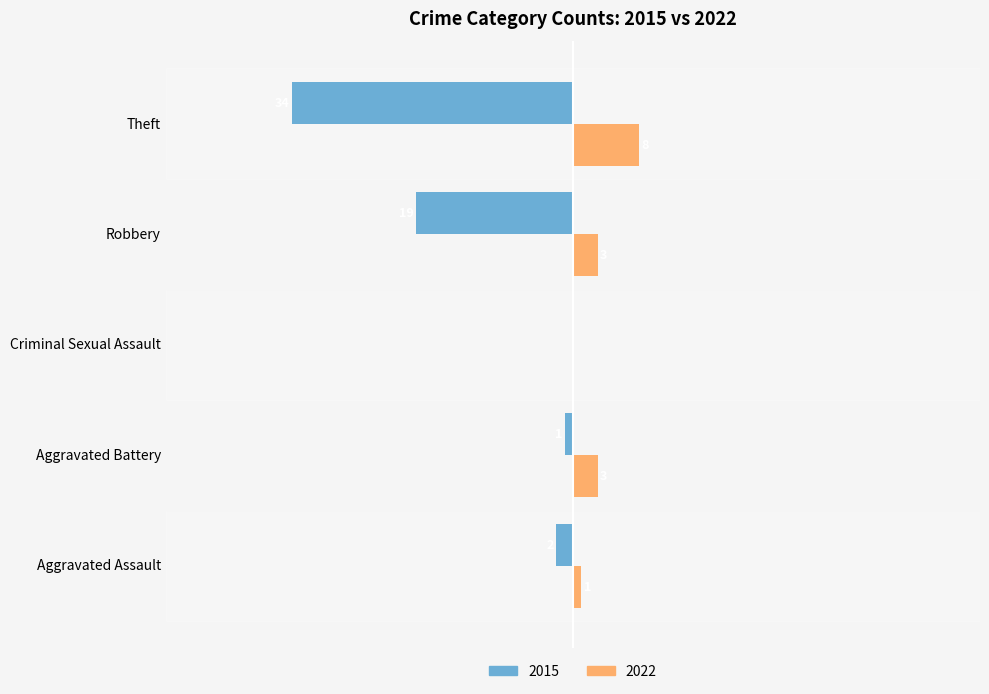

Where is 2015 nearest to the value -17?

Robbery